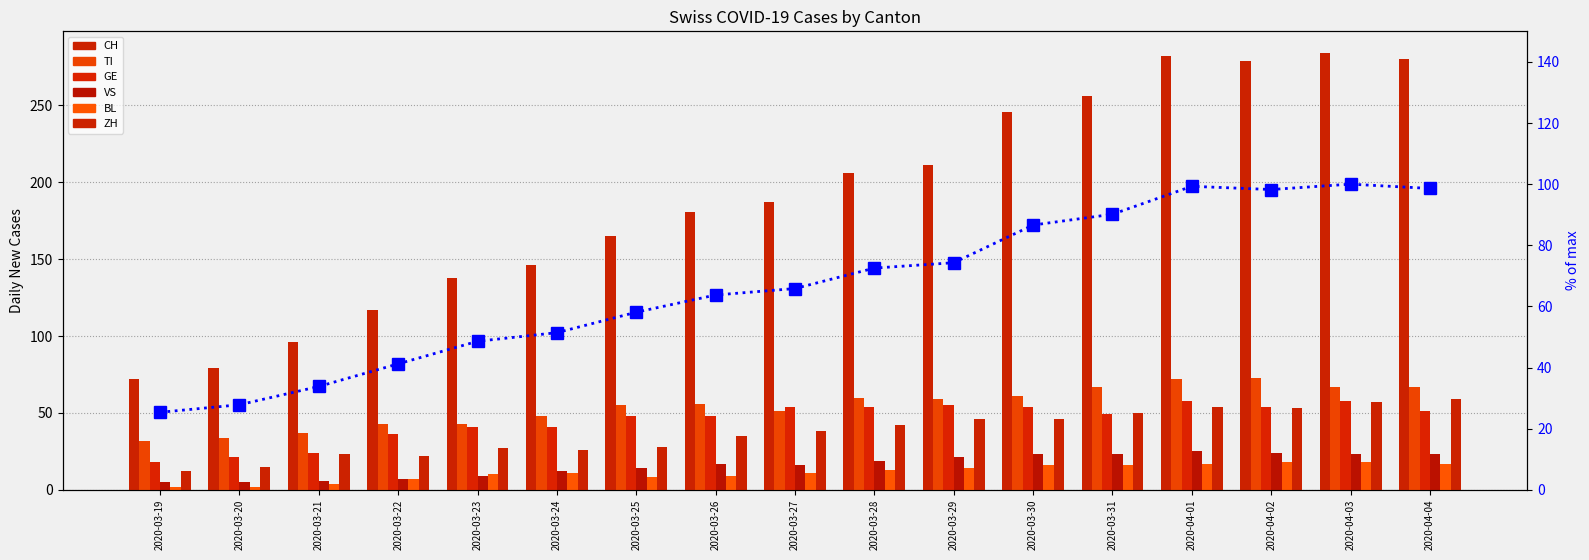

The GE series shows 41.0 at 2020-03-24. True or false?

True